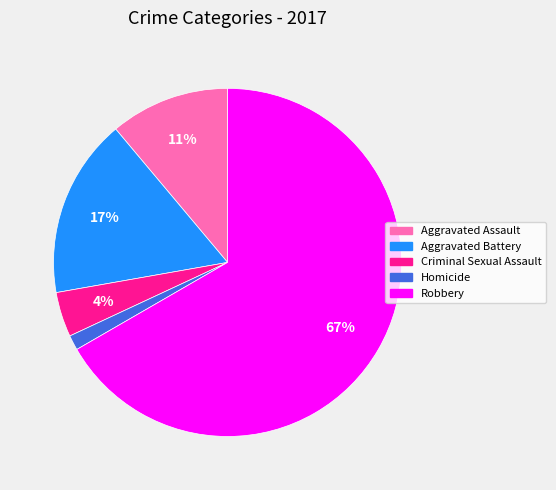

To the nearest percent, what is the average slice percentage?

20%